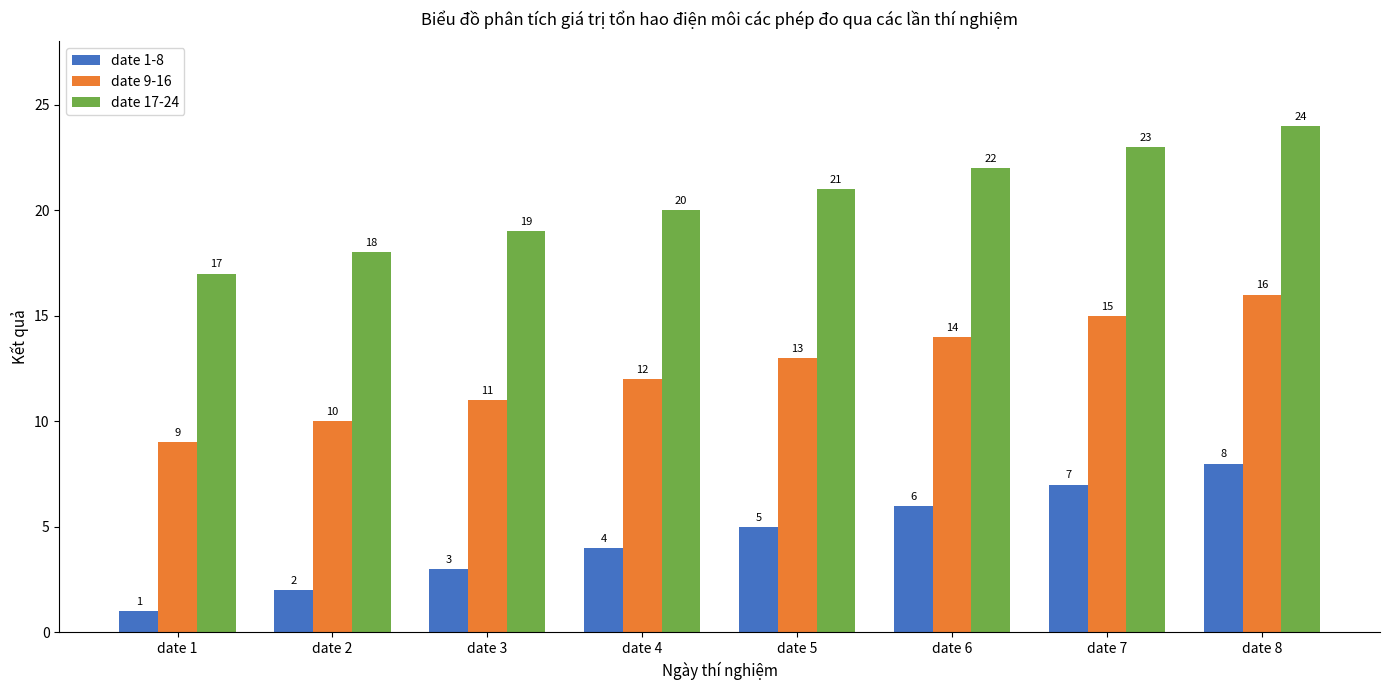

What is the approximate value of date 1-8 at date 8?

8